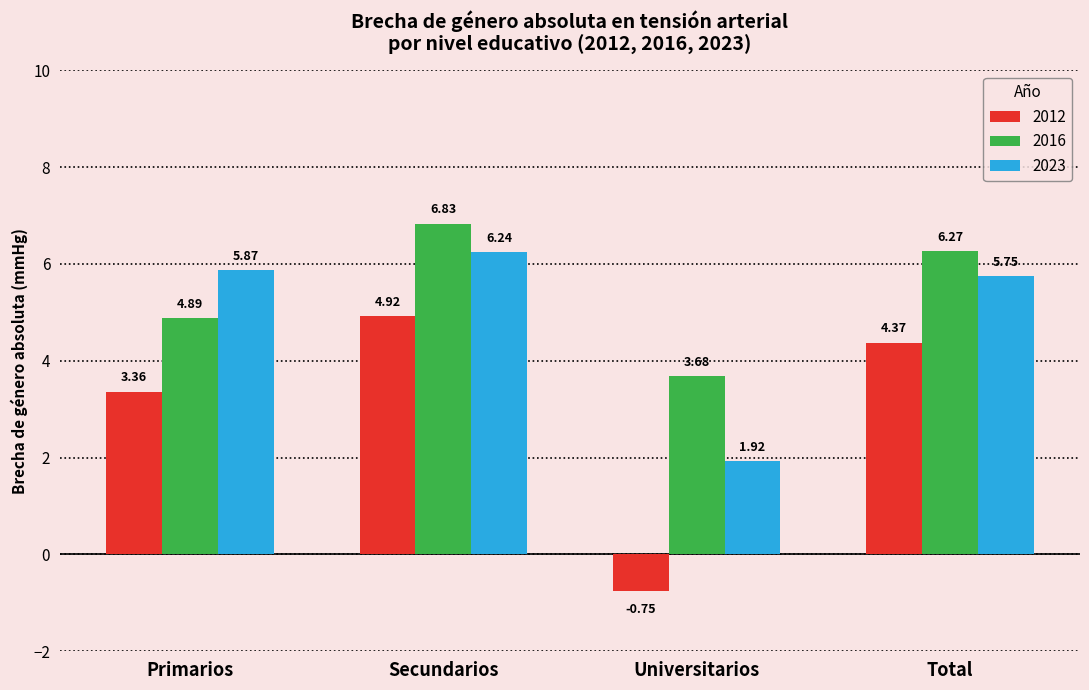

Is it true that 2016 equals 4.8 at Universitarios?

False